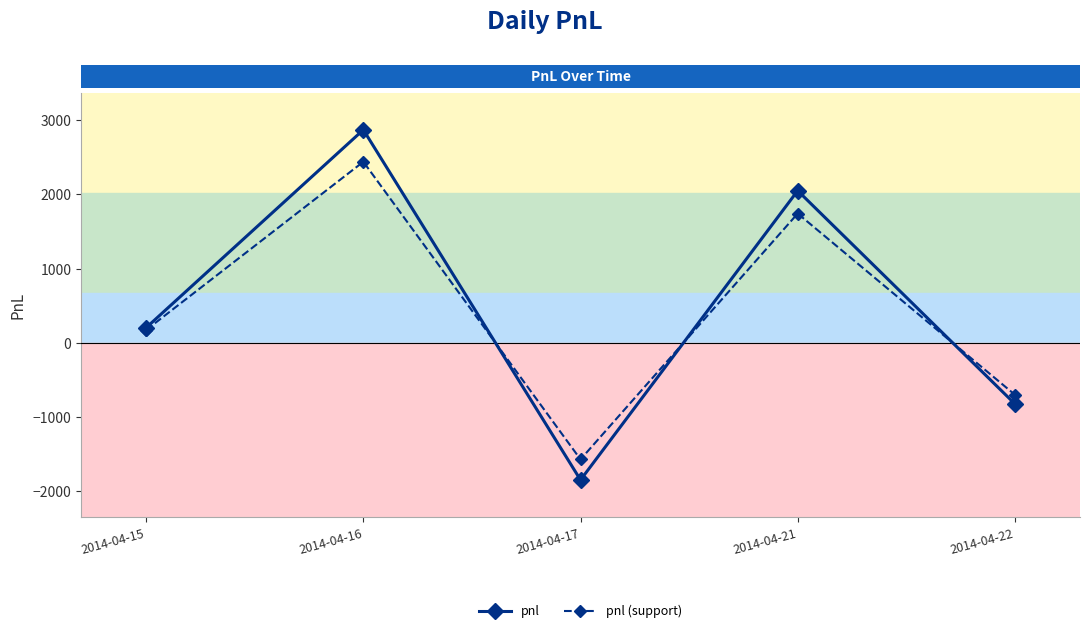

How many categories are shown in the chart?

5